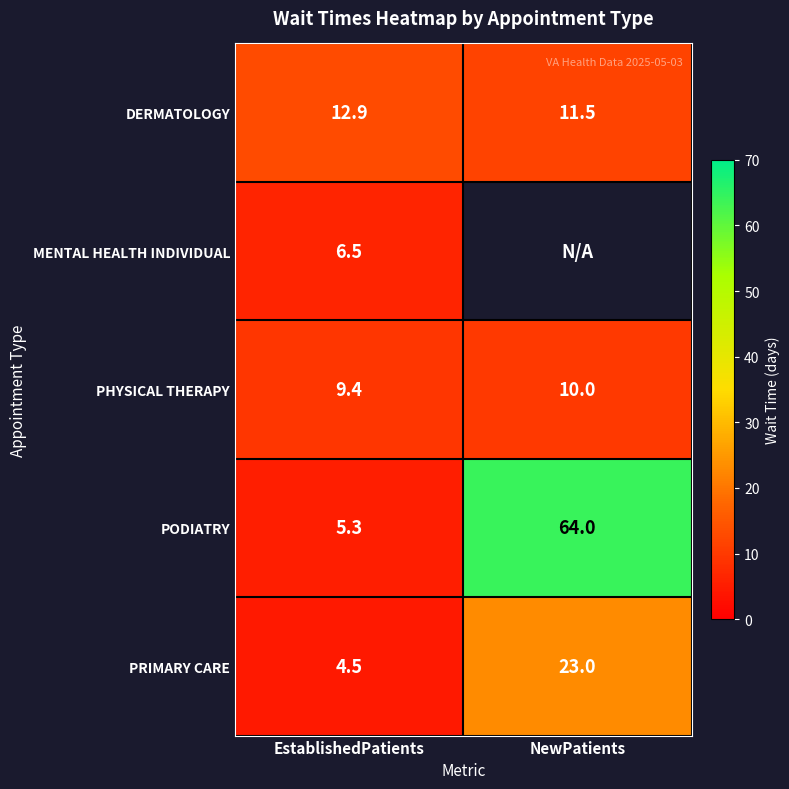

Which label corresponds to the smallest value in the chart?

EstablishedPatients